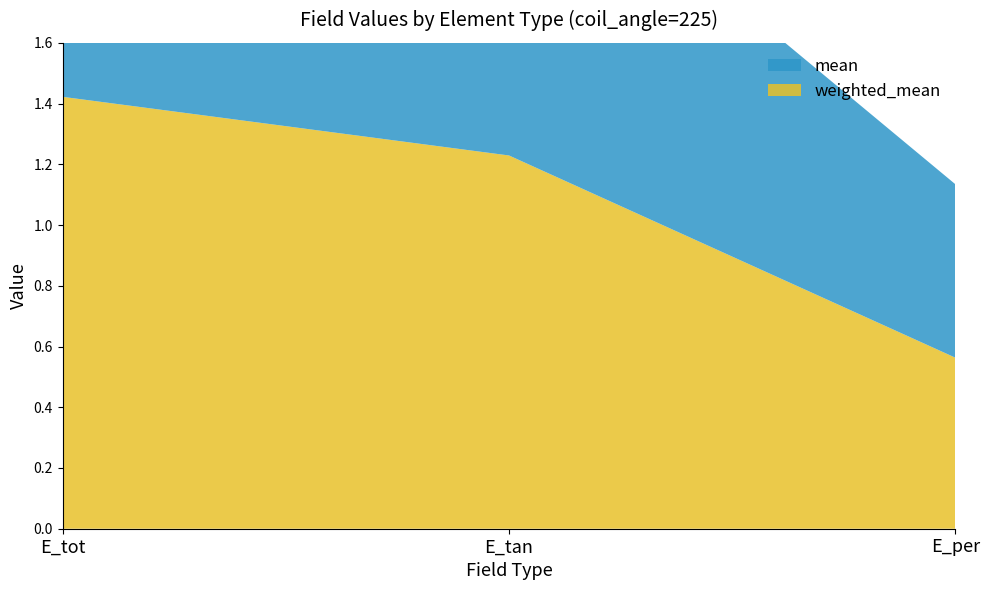

Reading left to right, extract all data points from this chart.

weighted_mean: 1.4	1.2	0.6
mean: 1.3	1.1	0.6